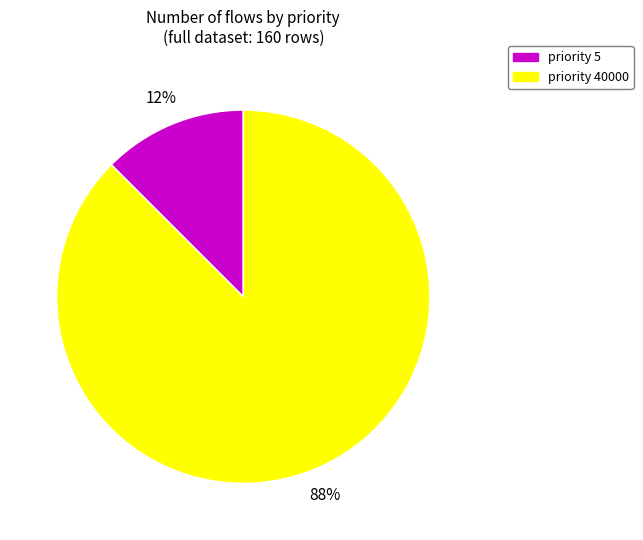

How many slices are in this pie chart?

2